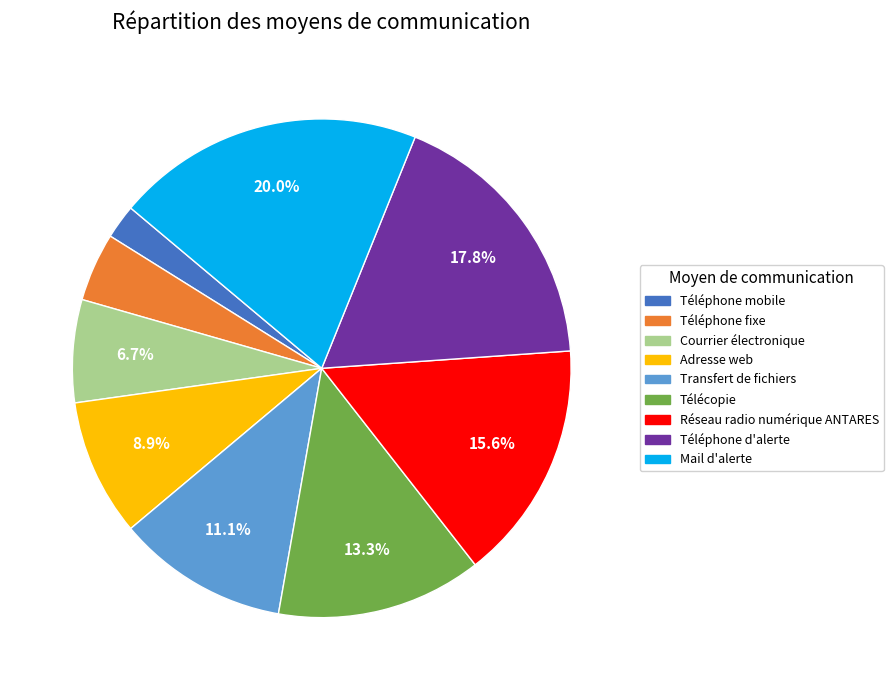

True or false: Téléphone mobile accounts for 2% of the total.

True